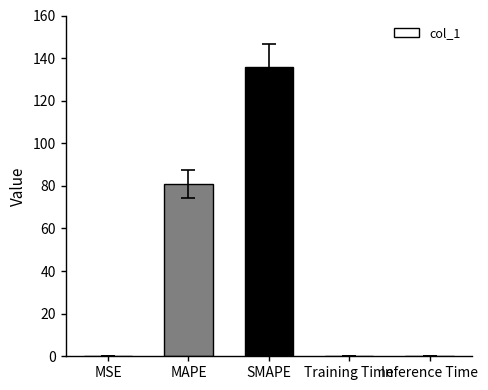

Between Training Time and MAPE, which is larger?

MAPE